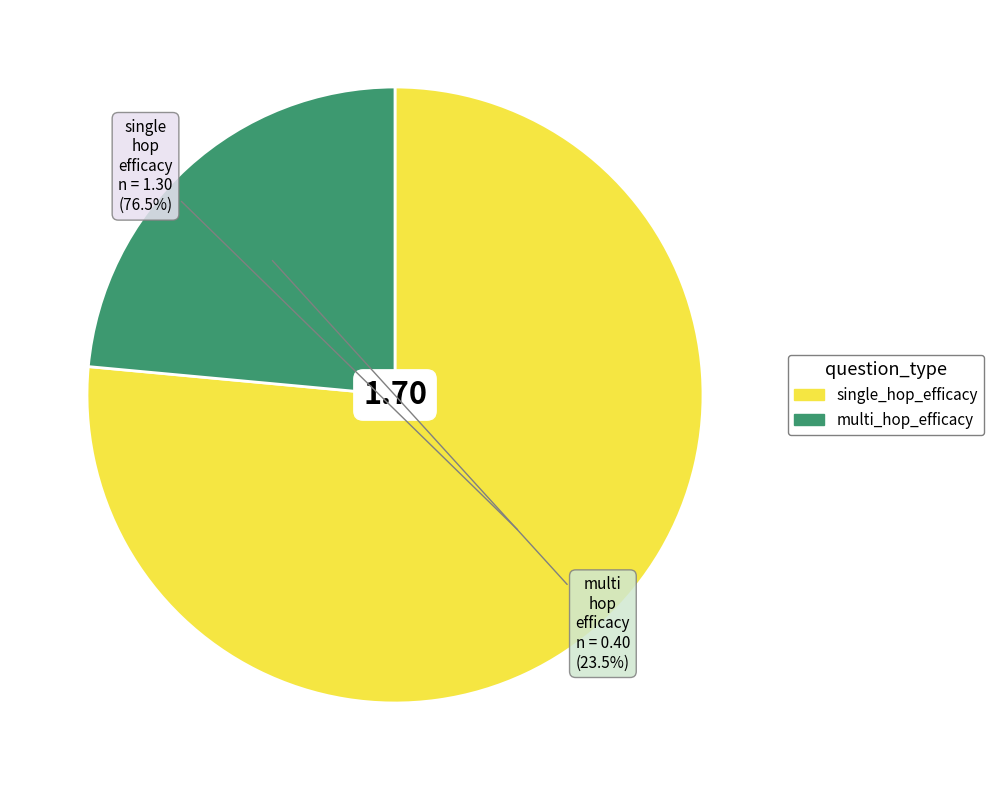

Which slice is the largest?

single_hop_efficacy